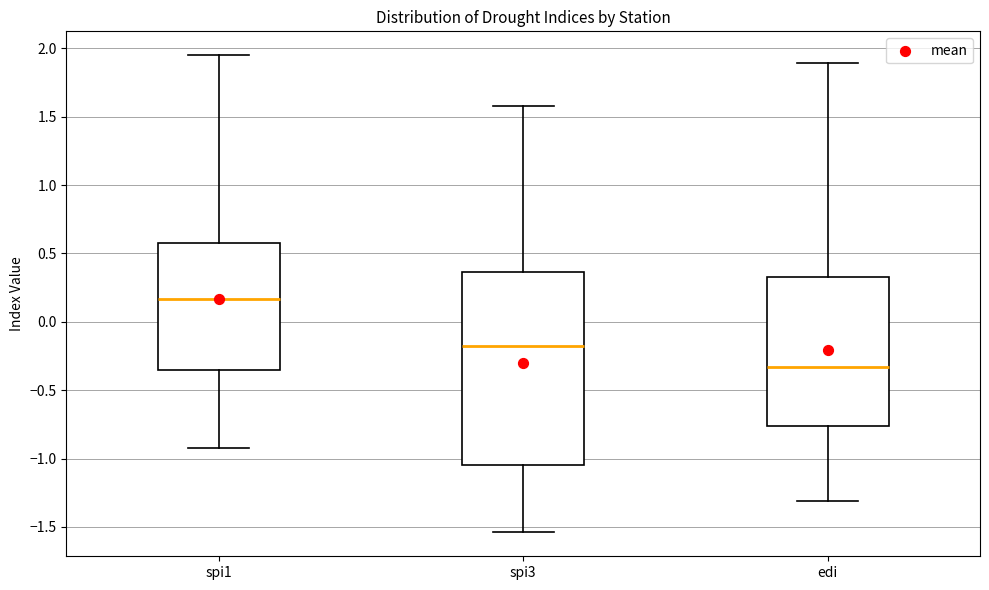

Reading left to right, read every box against the y-axis: the position of its median line, the range the box covers, and the ends of its whiskers. The values are not printed on the chart, so give them approximately, as read against the axis.

spi1: median 0.15, box -0.35 to 0.60, whiskers -0.90 to 1.95
spi3: median -0.20, box -1.05 to 0.35, whiskers -1.55 to 1.60
edi: median -0.35, box -0.75 to 0.35, whiskers -1.30 to 1.90